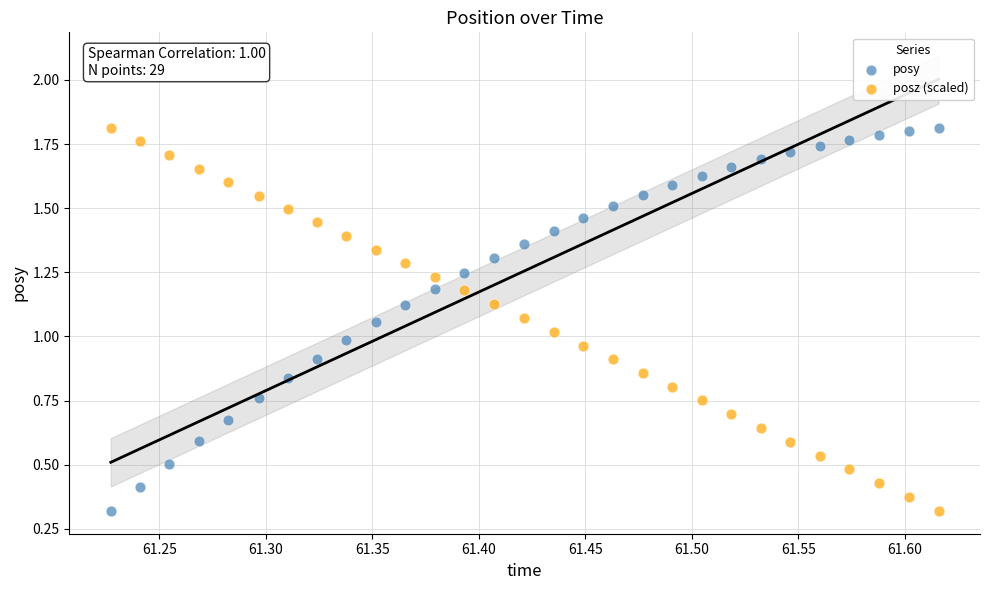

How many points are shown in the scatter plot?

58